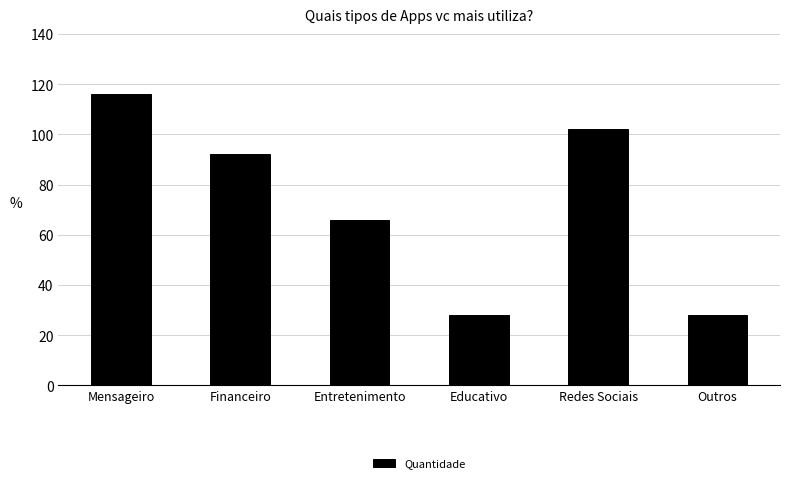

Which label corresponds to the largest value in the chart?

Mensageiro